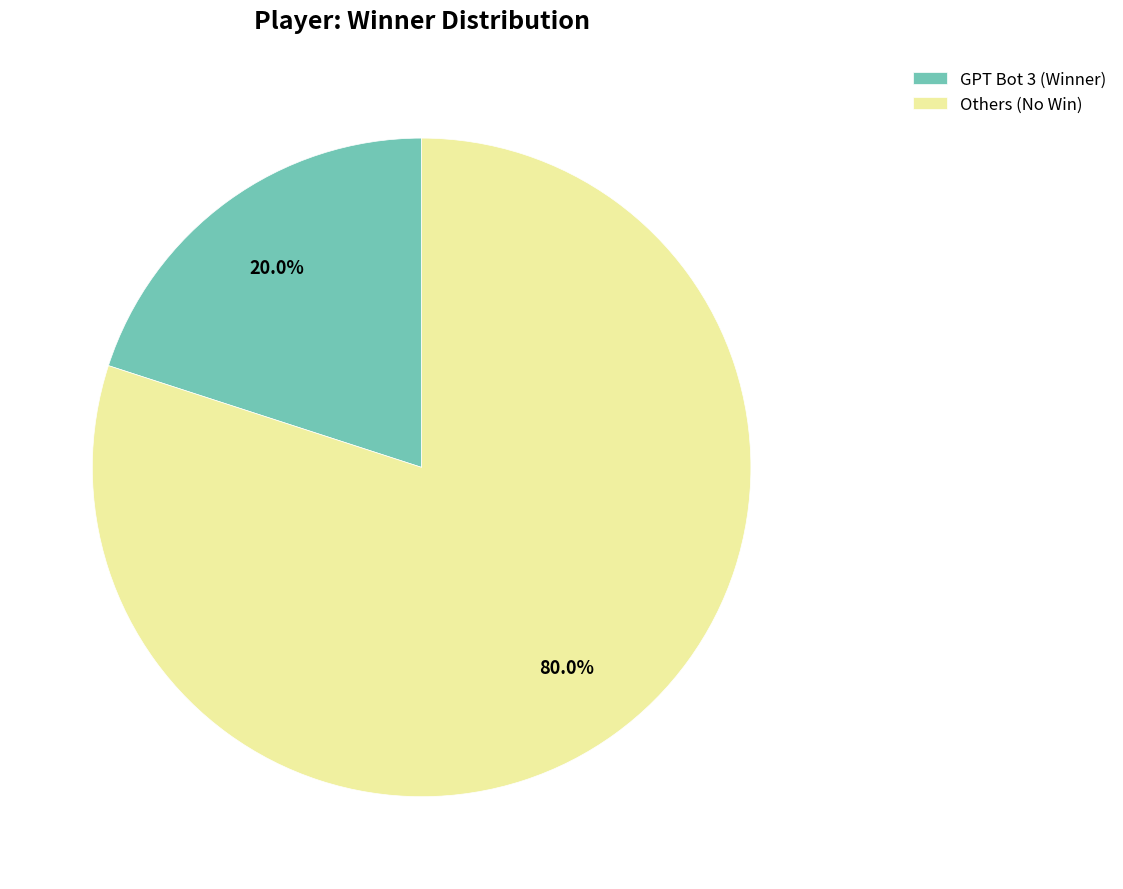

Which has a higher value, GPT Bot 3 (Winner) or Others (No Win)?

Others (No Win)